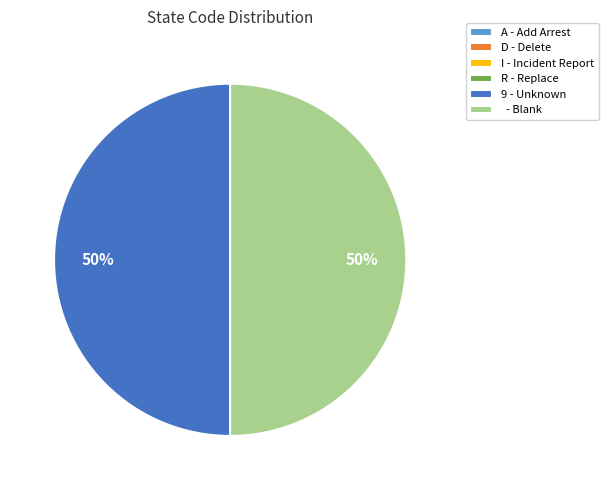

To the nearest percent, what portion does 9 - Unknown represent?

50%